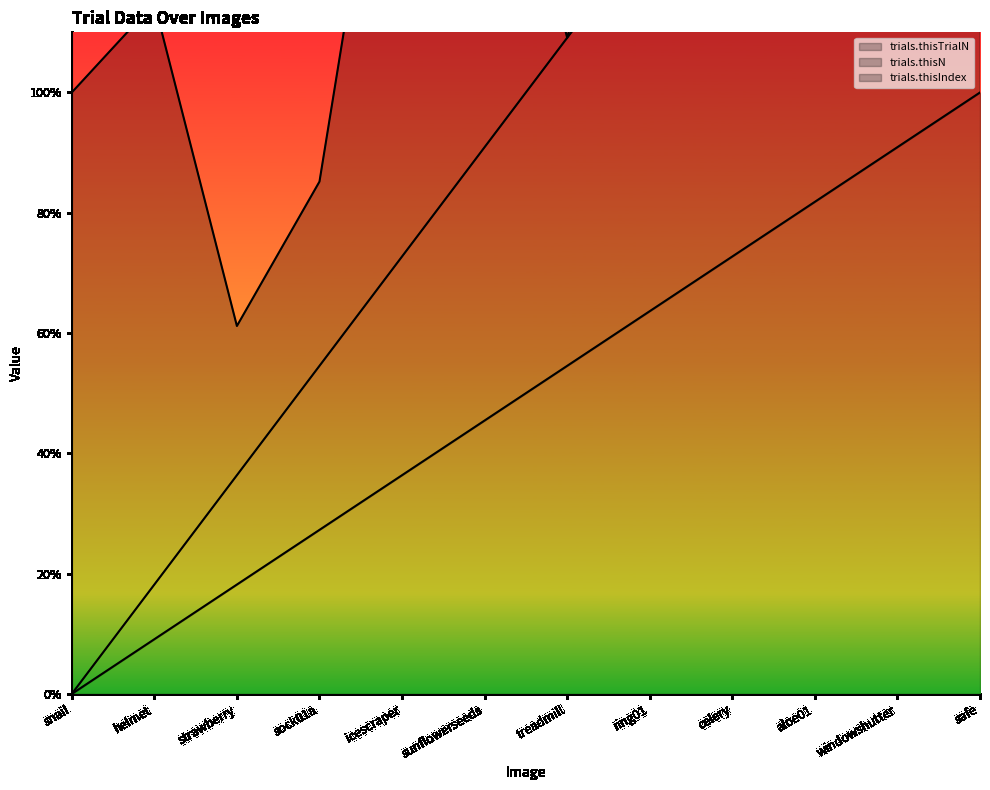

Which series has the largest range (max minus min)?

trials.thisN